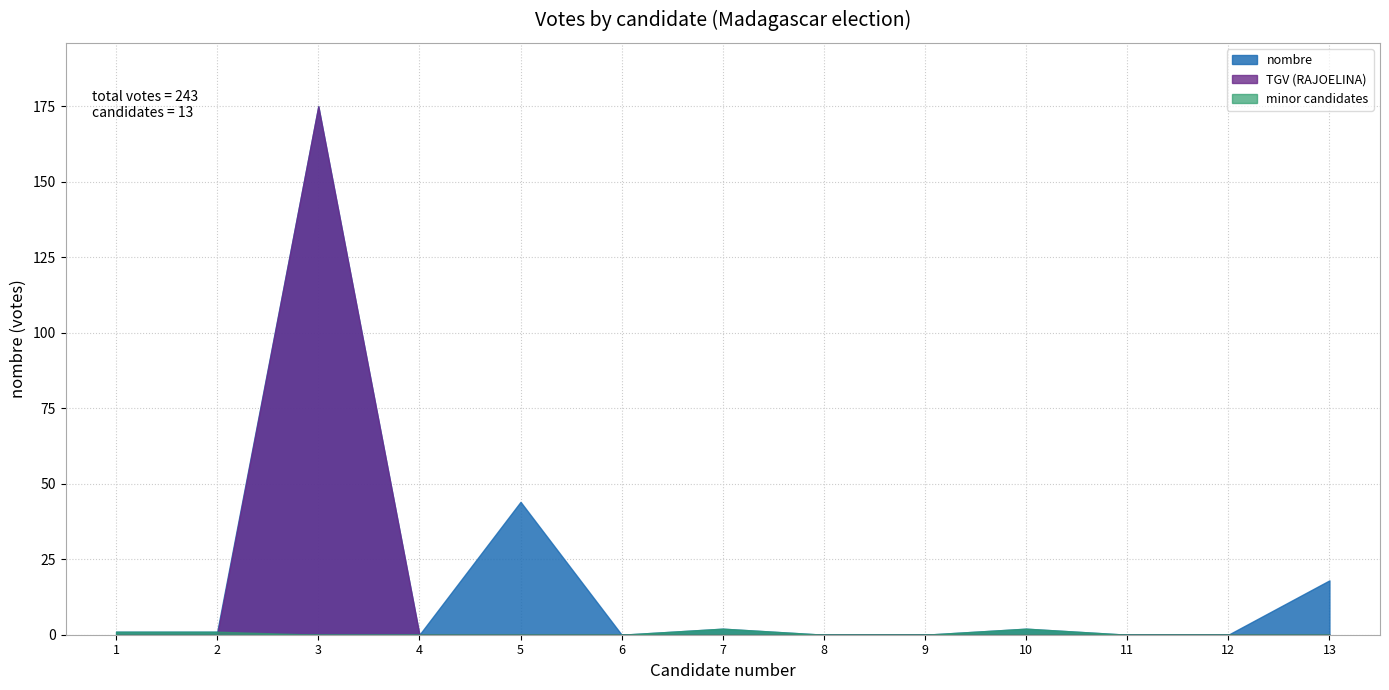

At which category does the chart reach its minimum across all series?

4